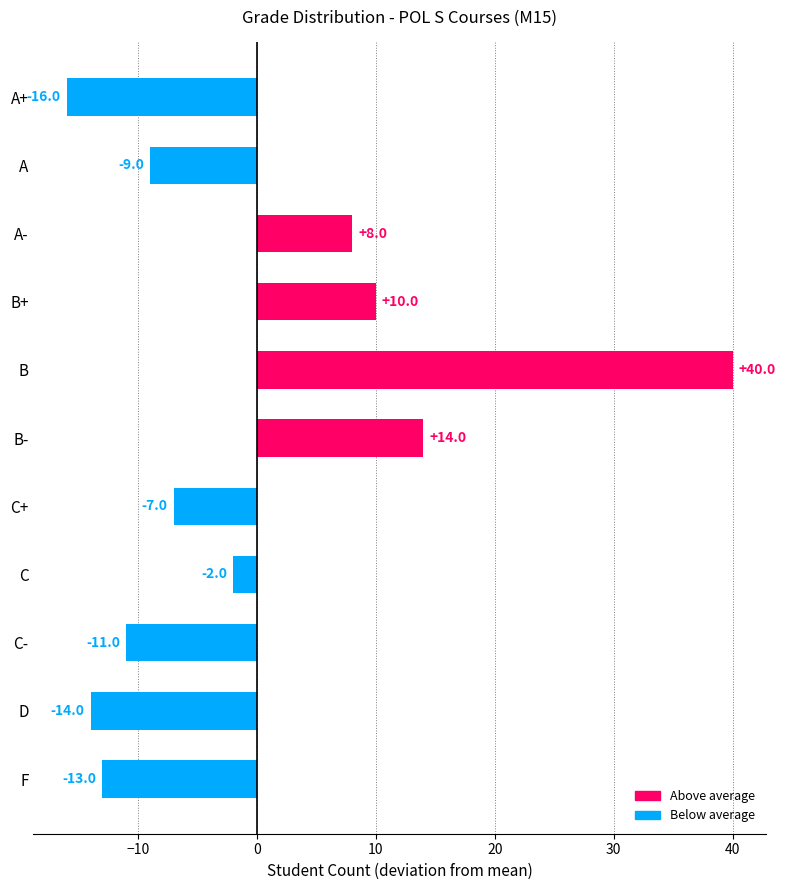

What is the average value?

0